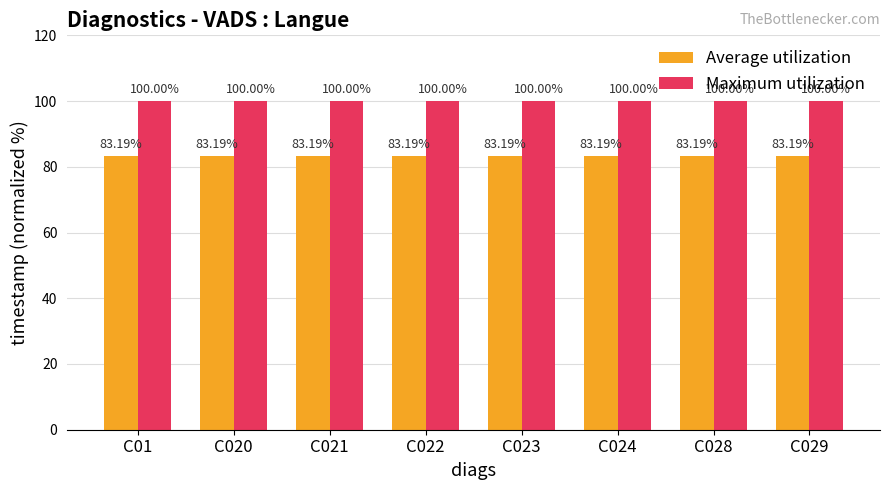

Is the value of Average utilization at C024 greater than the value of Maximum utilization at C020?

No